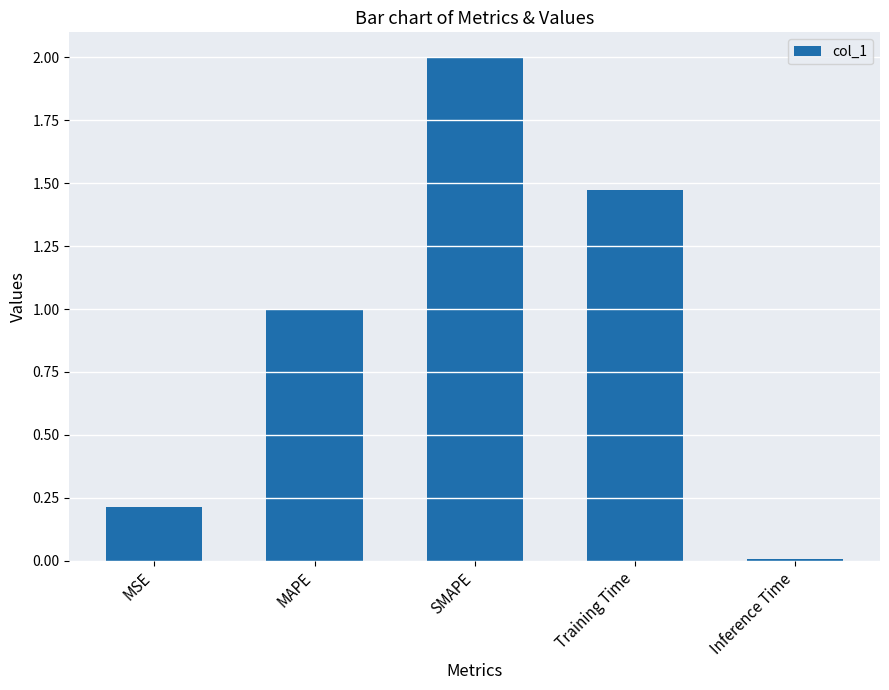

What is the sum of the values at MSE and MAPE?

1.2